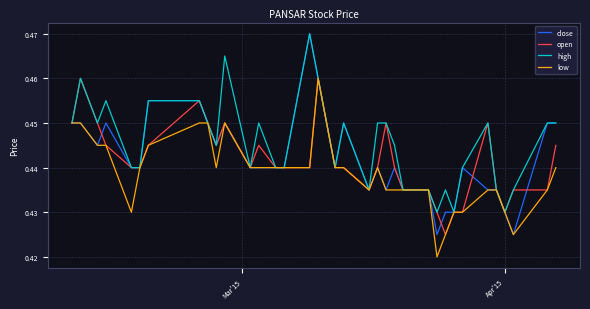

Count the number of categories in the chart.

35